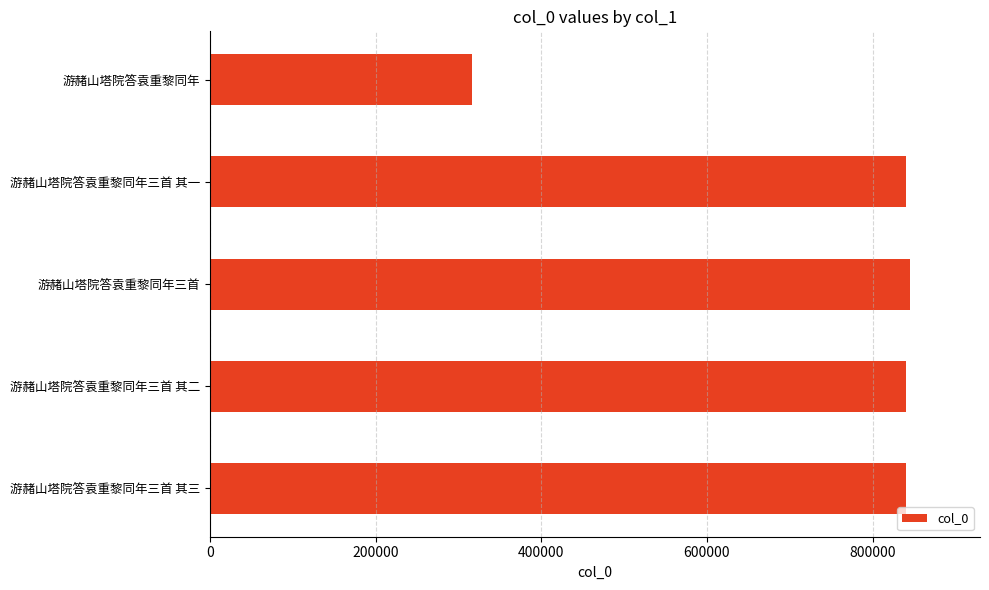

Read the value at 游赭山塔院答袁重黎同年三首 其三.

840311